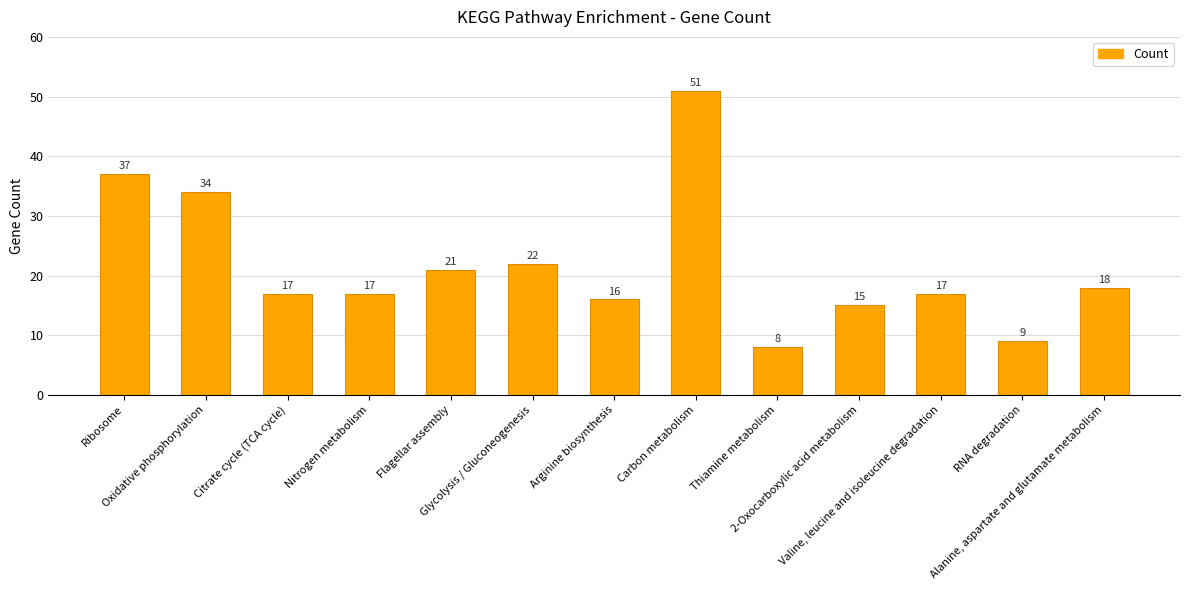

What is the value of the 13th bar from the left?

18